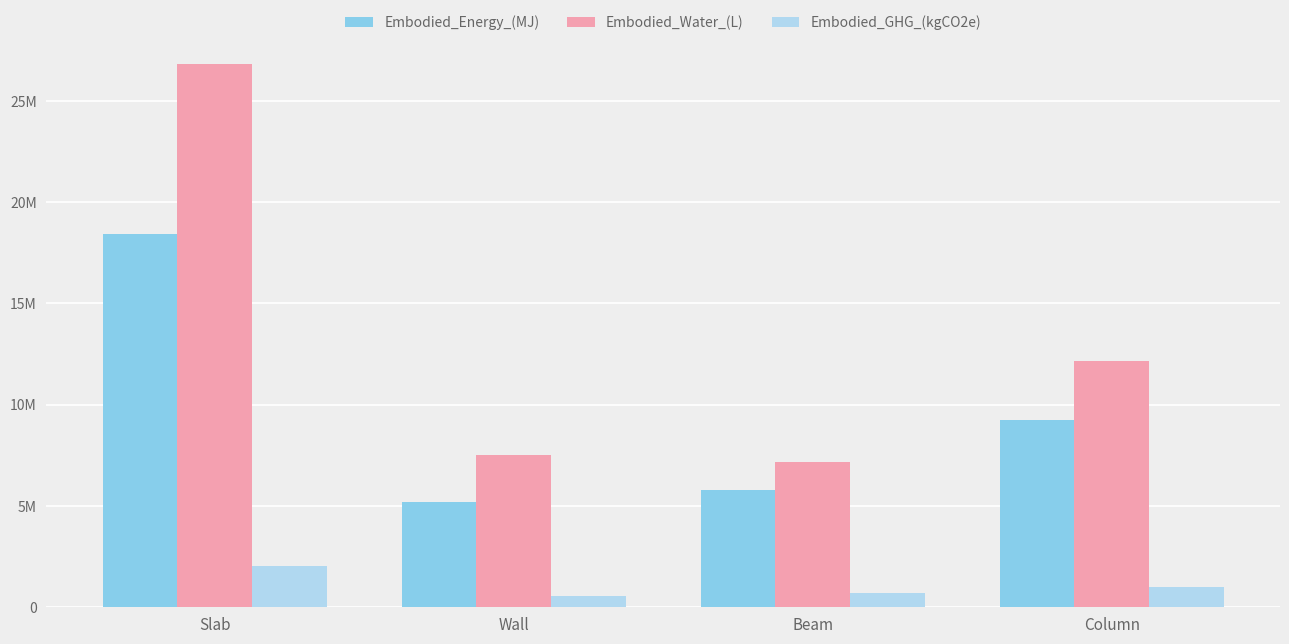

Where does the Embodied_Energy_(MJ) series first go above 9243340?

Slab